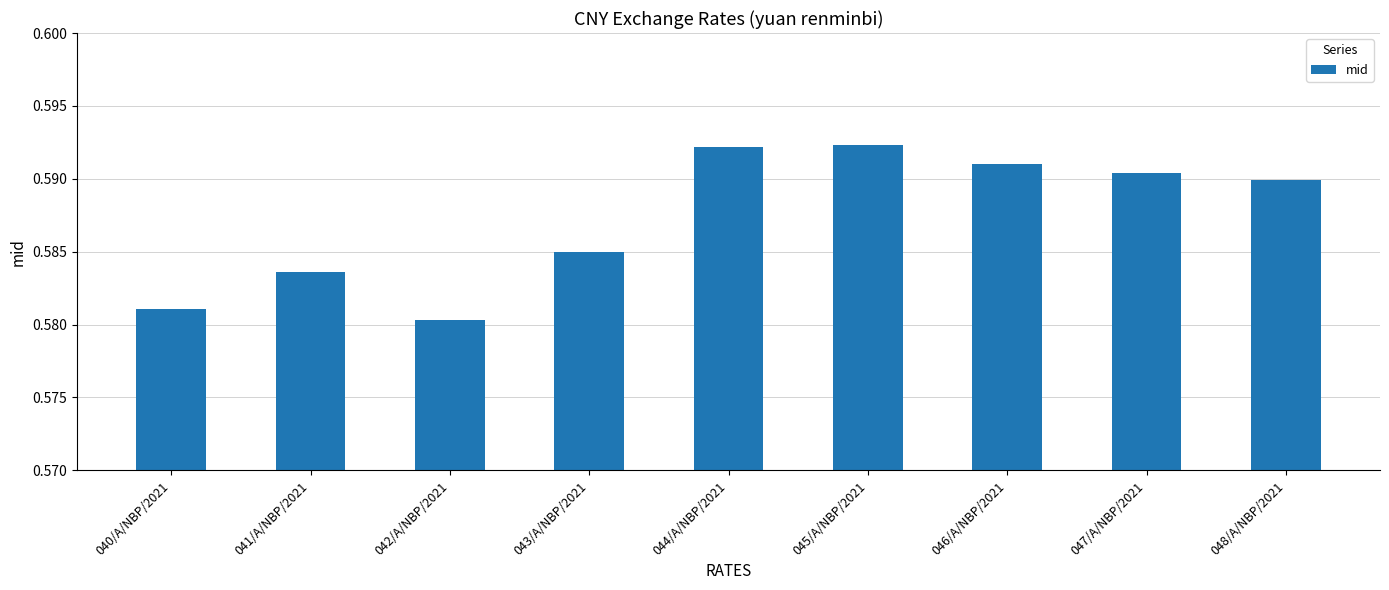

Are the bars horizontal?

No